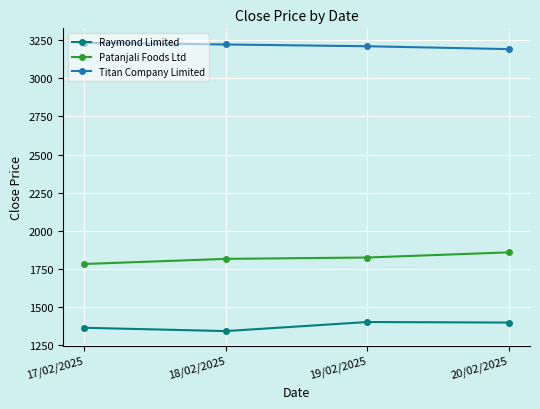

What is the average value of the Patanjali Foods Ltd series?

1820.0